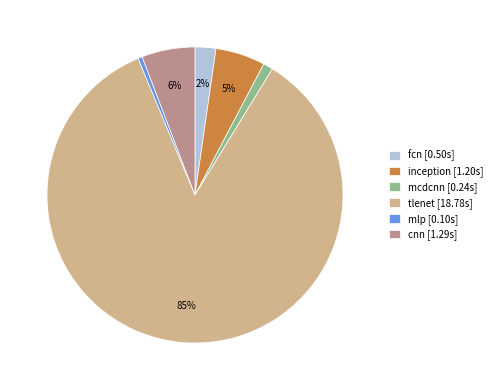

What is the largest slice in the pie chart?

tlenet